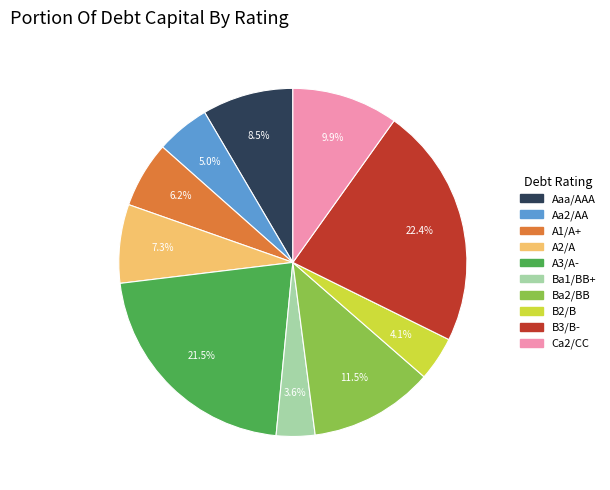

Which has a higher value, B3/B- or Ba2/BB?

B3/B-